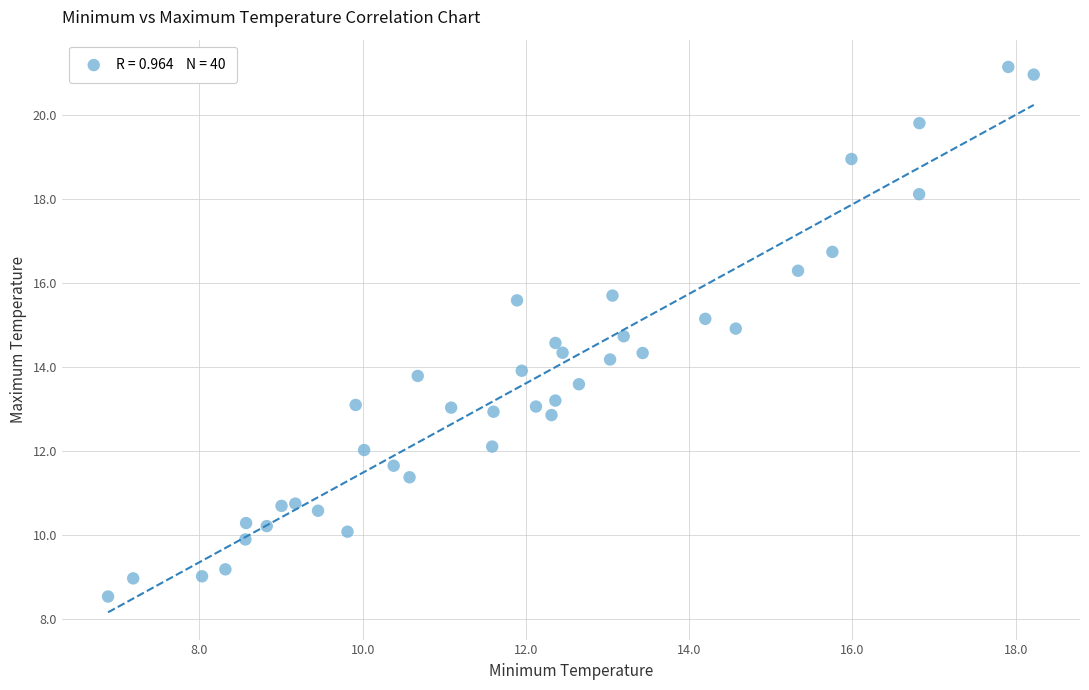

What is the range of X values (max minus min)?

11.3